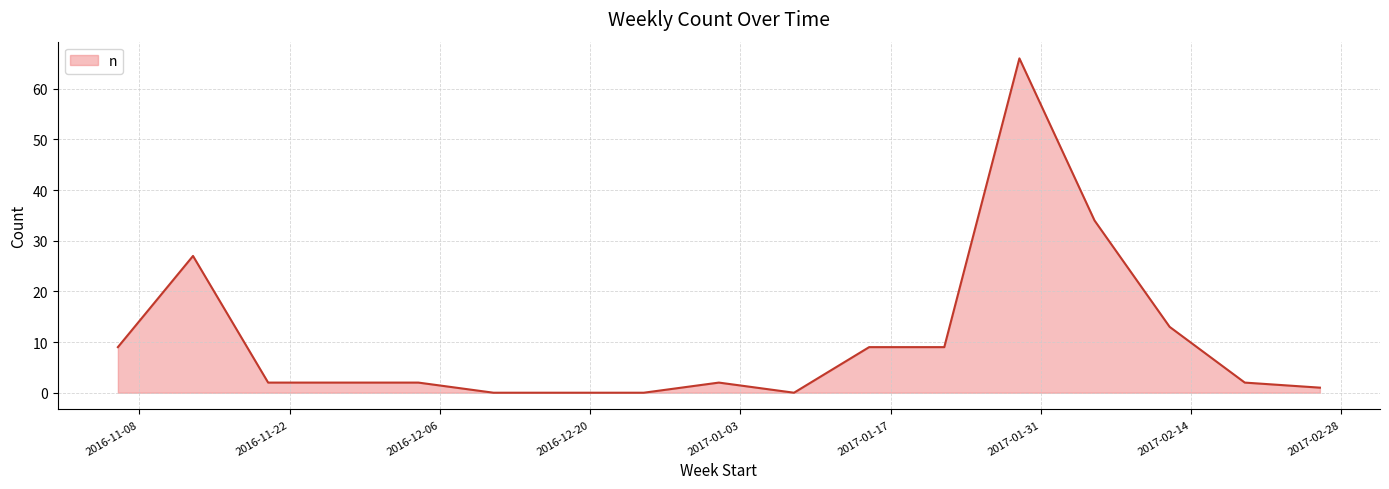

What is the greatest value displayed?

66